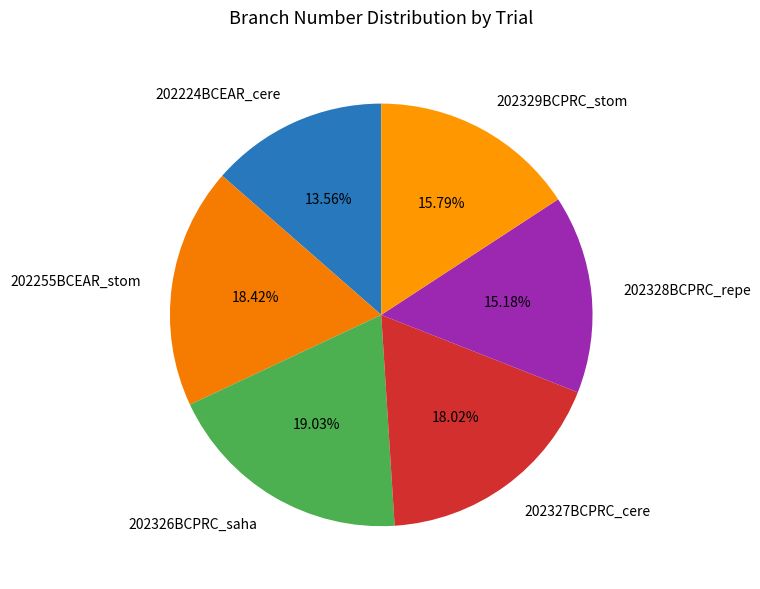

To the nearest percent, what is the combined percentage of 202224BCEAR_cere and 202255BCEAR_stom?

32%